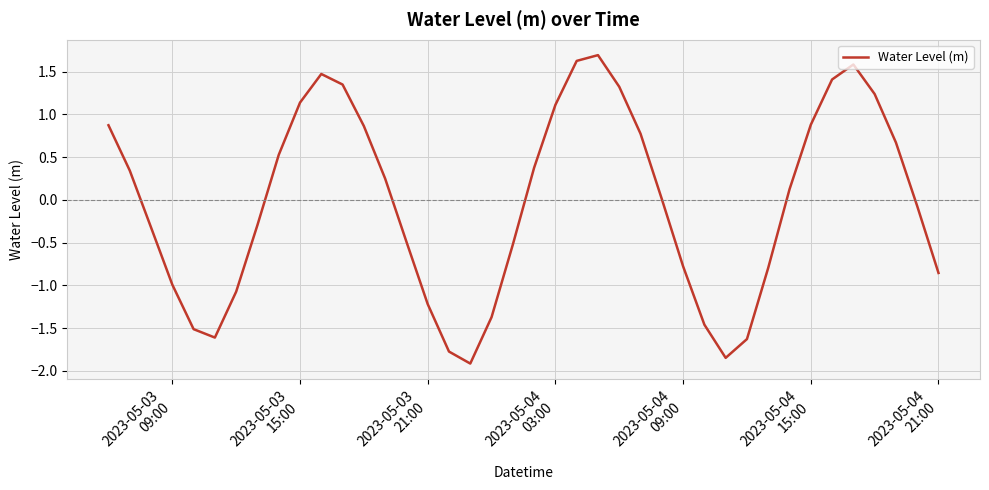

What is the smallest value displayed?

-1.9